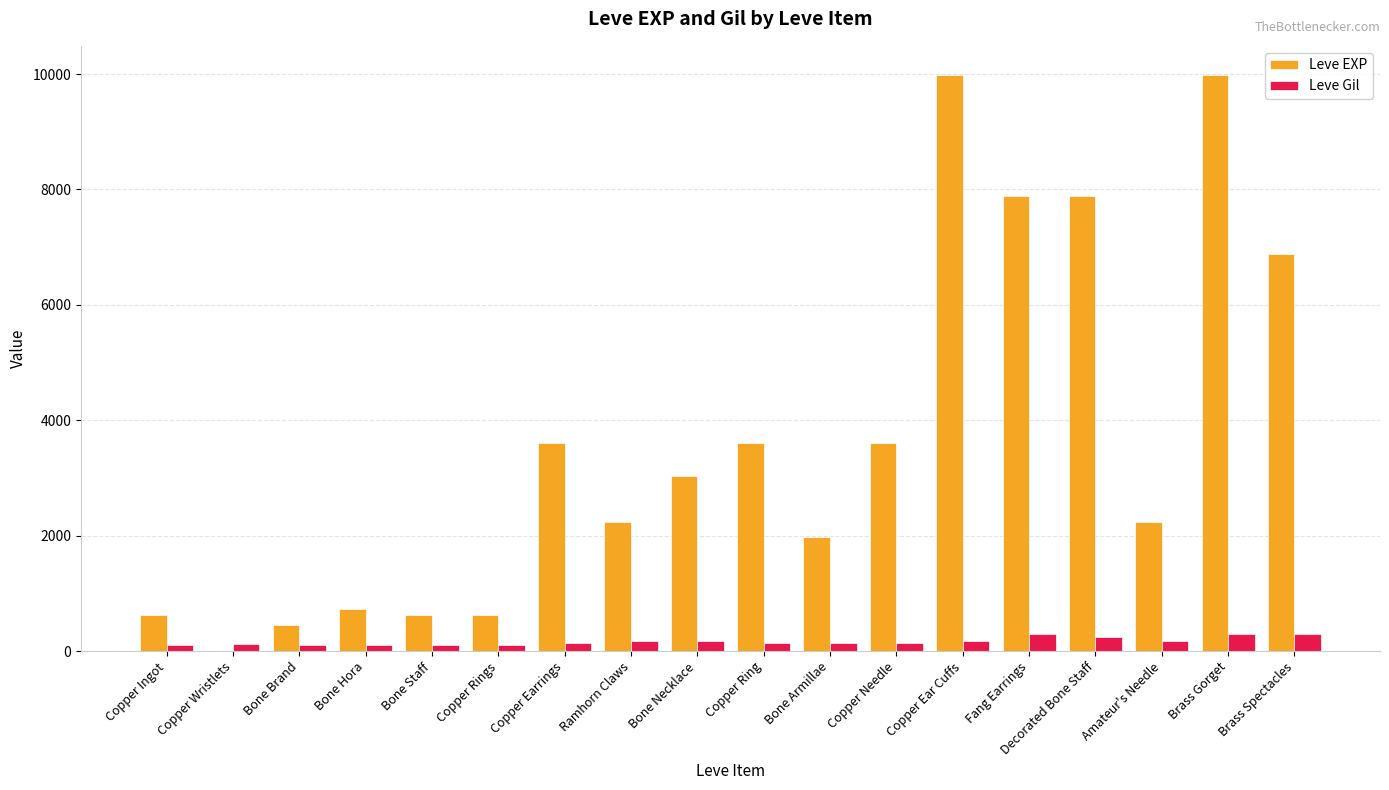

True or false: Leve EXP has a value of 1261 at Copper Needle.

False